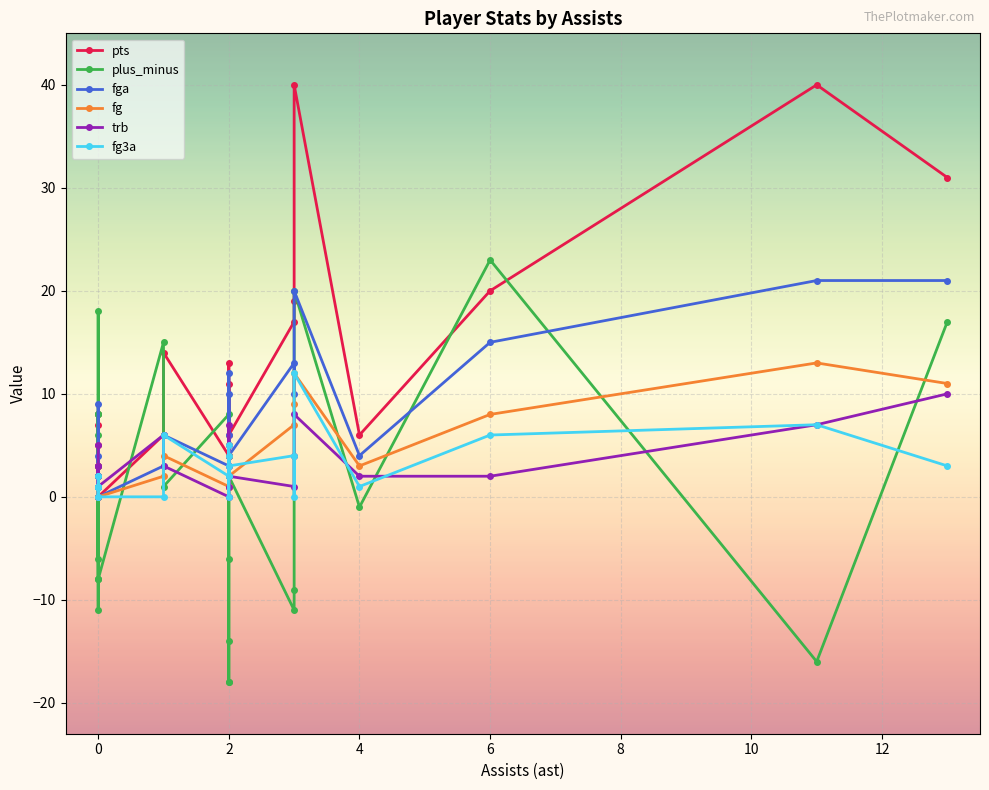

How many interior local valleys does the plus_minus series have?

6